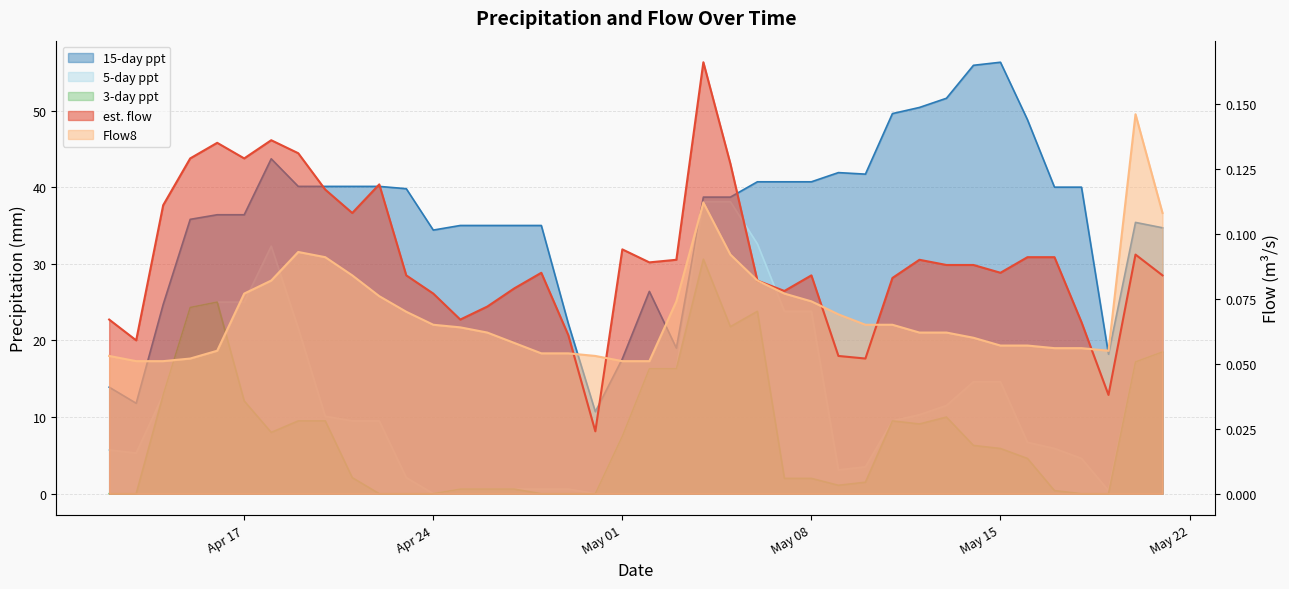

Which category has the lowest value in the est. flow series?

2018-04-30